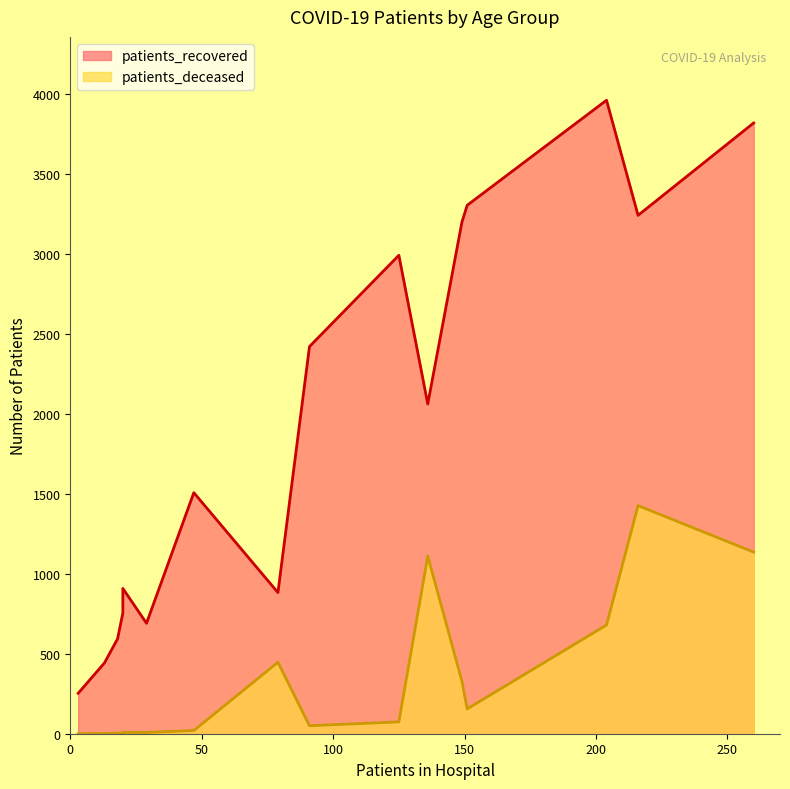

What are all the series names shown in the legend?

patients_recovered, patients_deceased